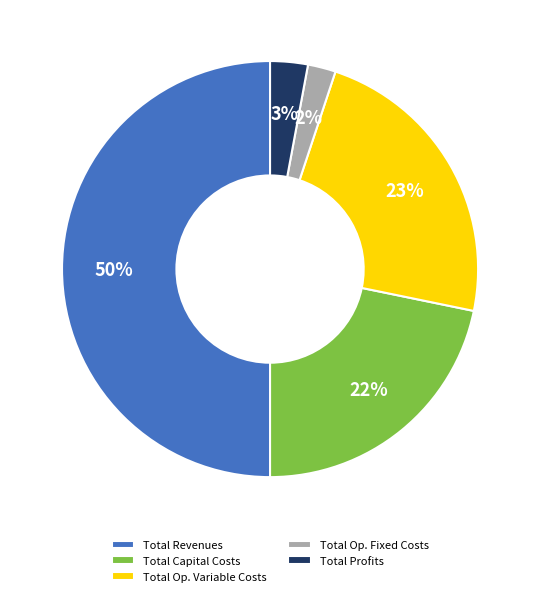

Which category has the biggest portion of the pie?

Total Revenues